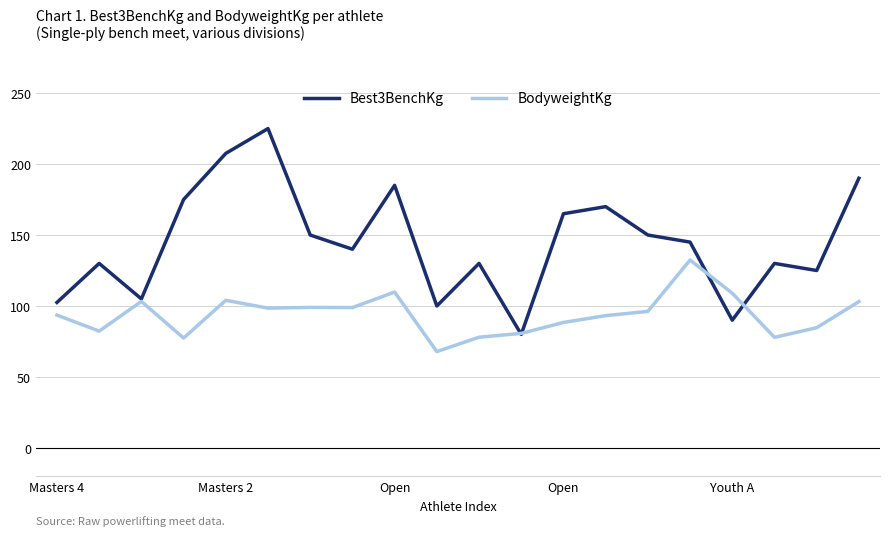

What is the difference between the maximum and minimum values in the Best3BenchKg series?

145.0